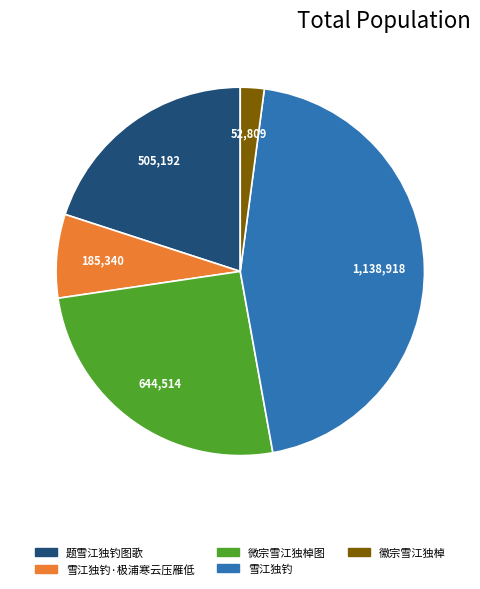

Is there any slice that represents more than half of the pie?

No